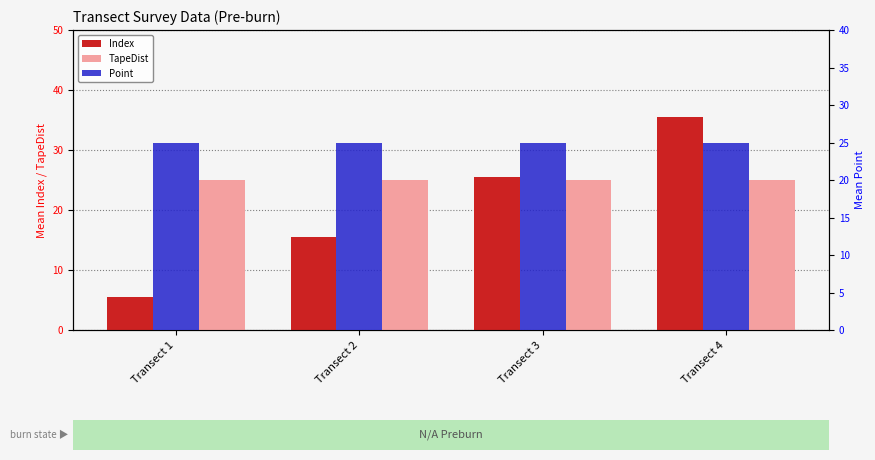

What are all the series names shown in the legend?

Index, TapeDist, Point